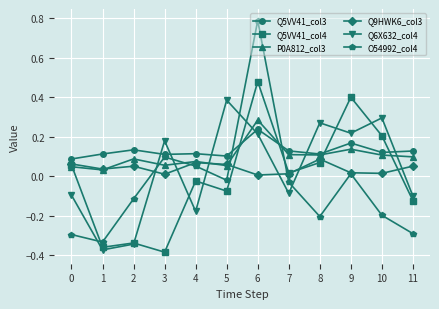

True or false: O54992_col4 has more than 1 interior local peaks.

True